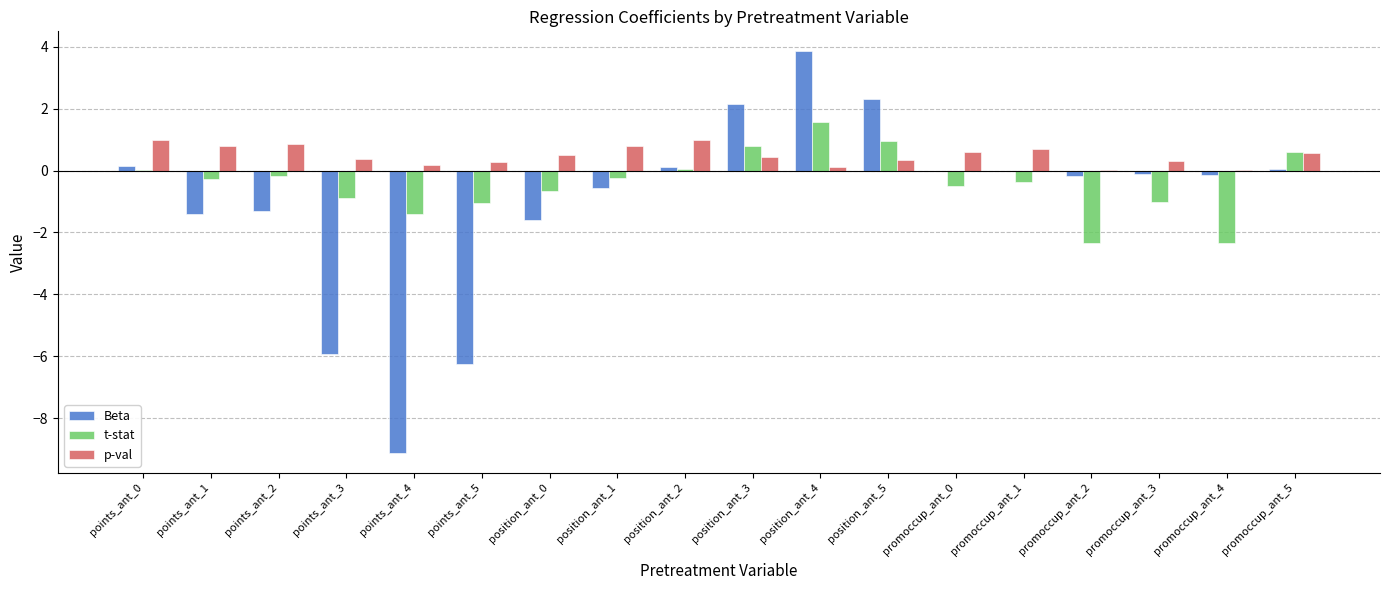

Which series changed the most between promoccup_ant_0 and promoccup_ant_2?

t-stat